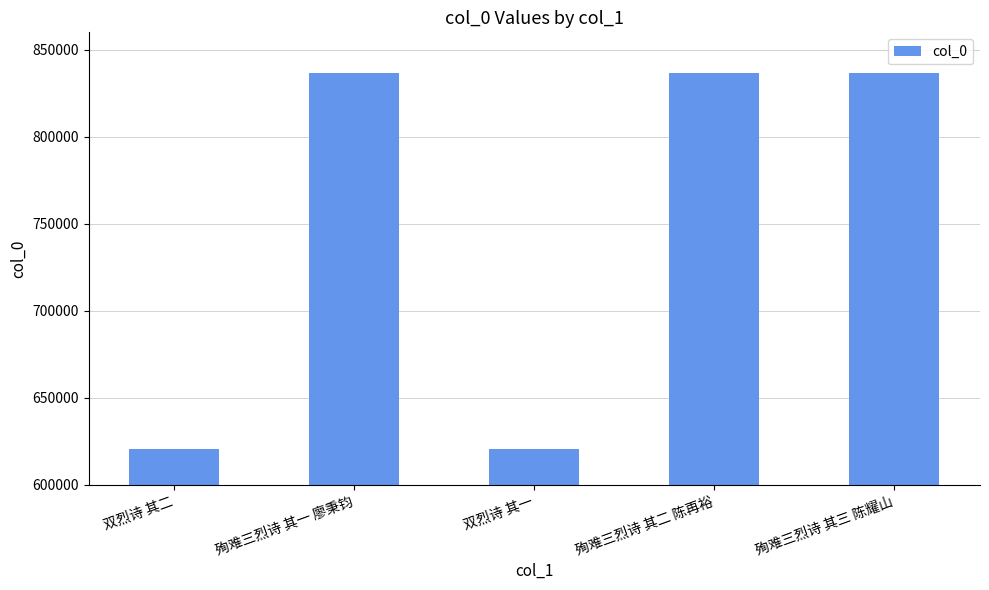

How many series are shown in this chart?

1